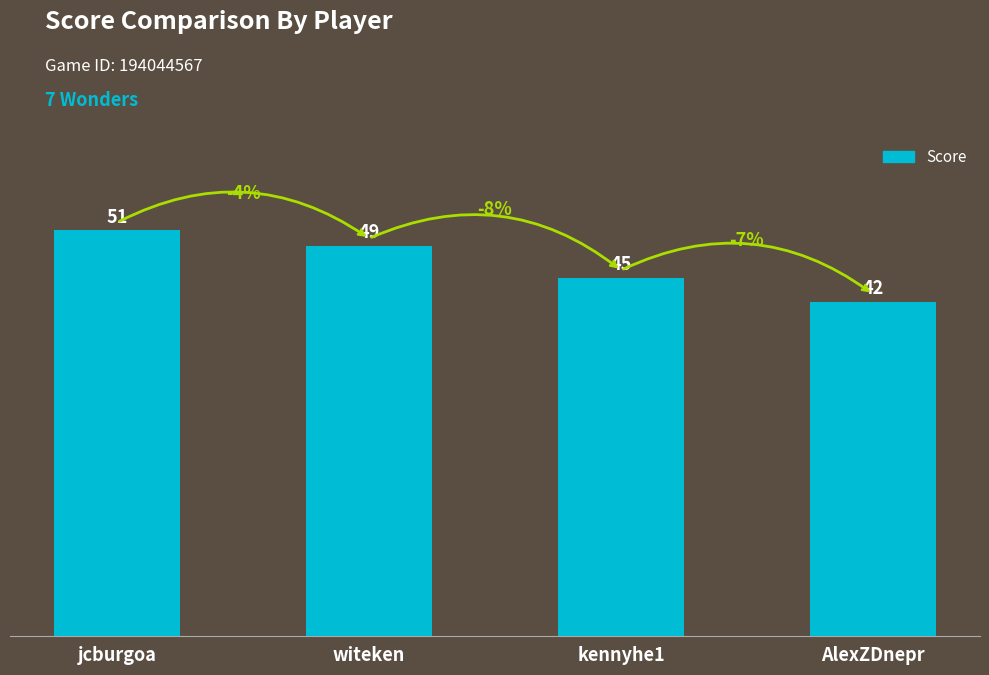

Where does the data first go above 49?

jcburgoa